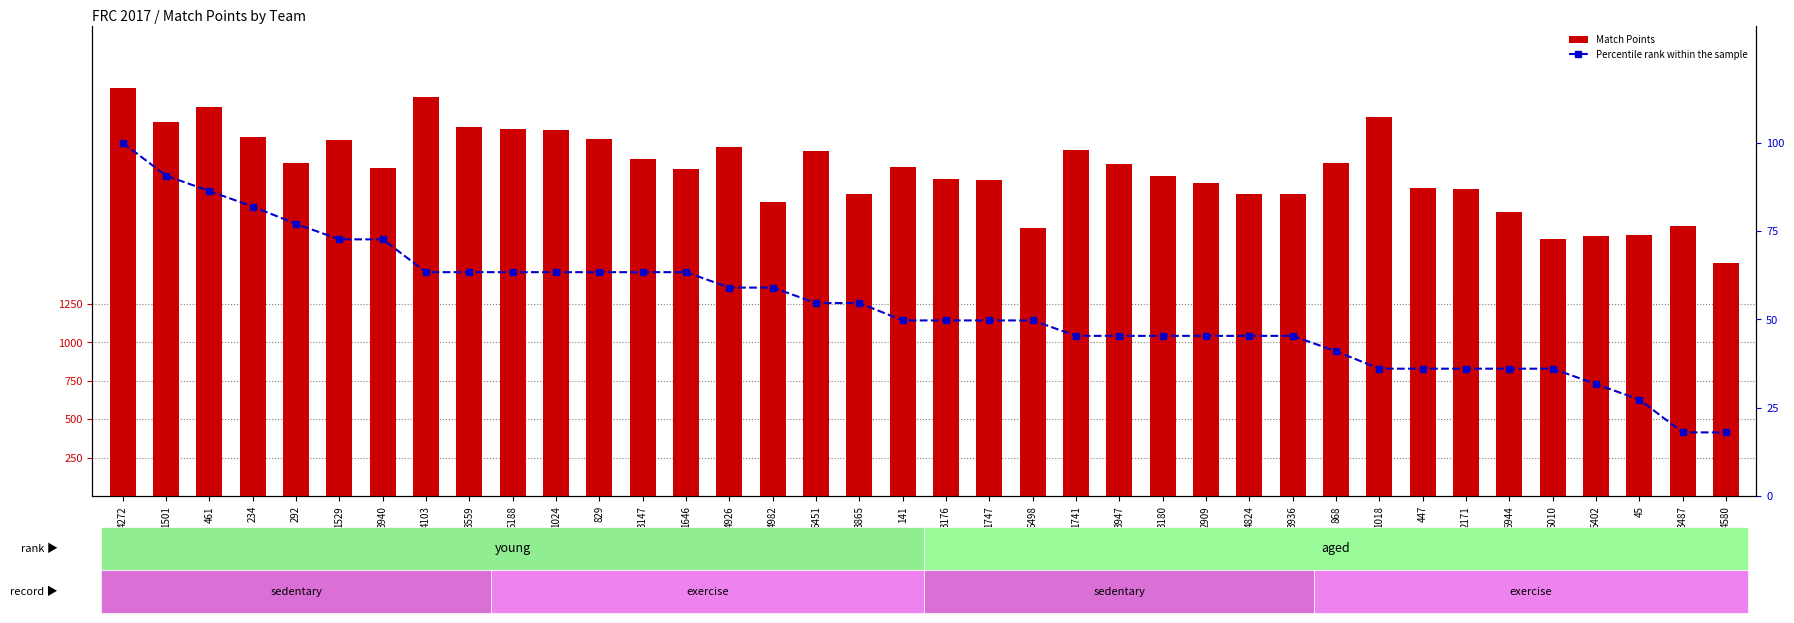

The Match Points series shows 839.9 at 4272. True or false?

False